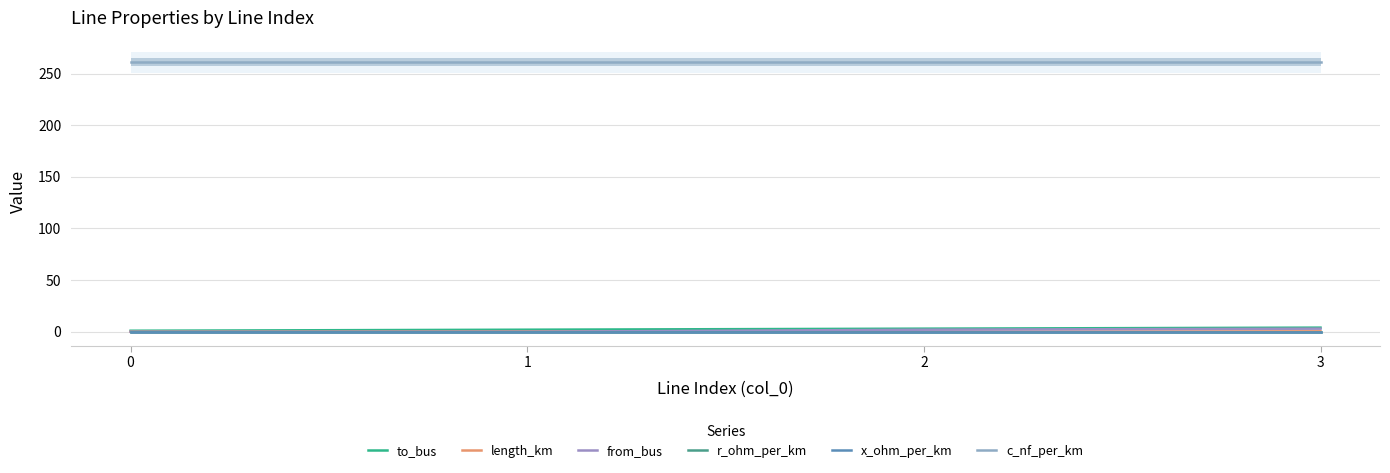

Between 2 and 0, which is larger?

2